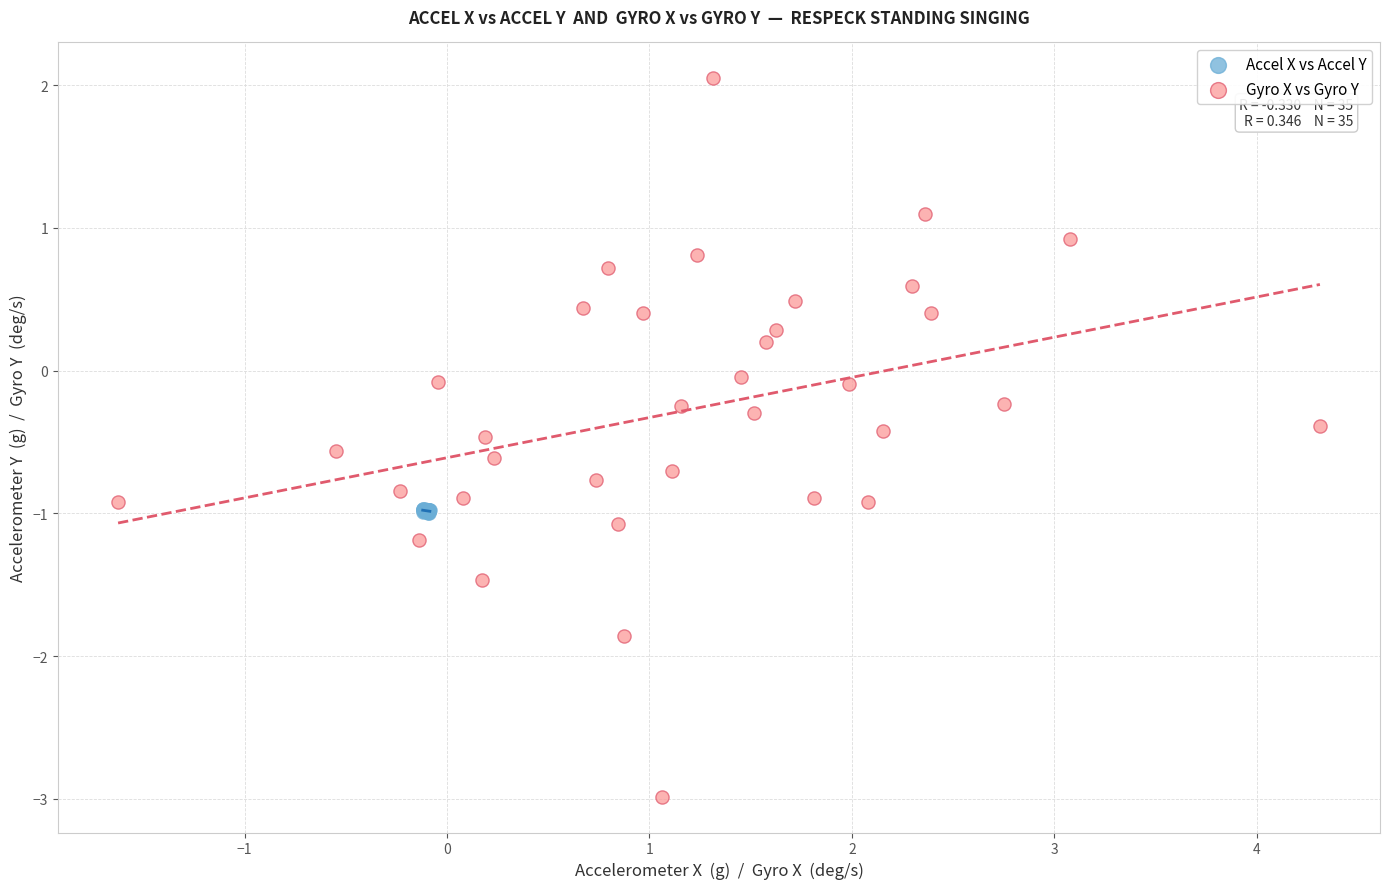

Which series reaches the maximum Y coordinate?

Gyro X vs Gyro Y